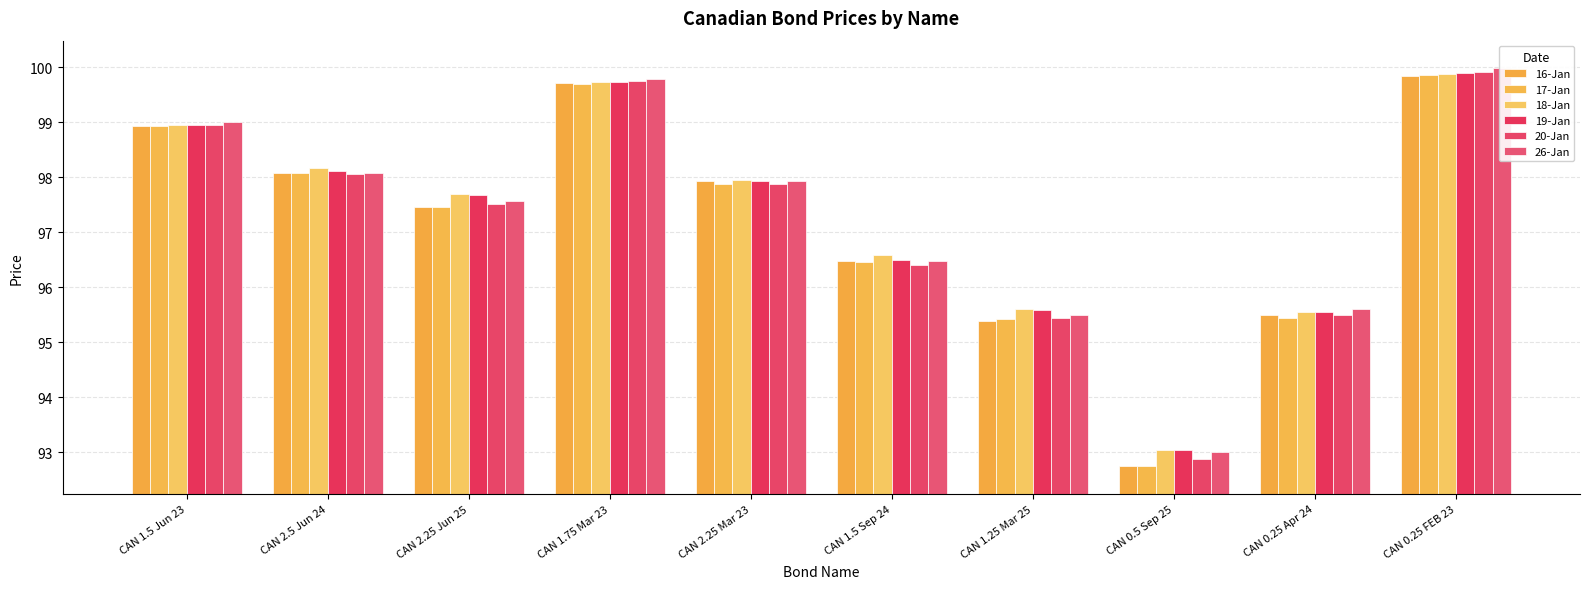

Reading left to right, list all the values displayed in this chart.

16-Jan: CAN 1.5 Jun 23=98.9	CAN 2.5 Jun 24=98.1	CAN 2.25 Jun 25=97.5	CAN 1.75 Mar 23=99.7	CAN 2.25 Mar 23=97.9	CAN 1.5 Sep 24=96.5	CAN 1.25 Mar 25=95.4	CAN 0.5 Sep 25=92.7	CAN 0.25 Apr 24=95.5	CAN 0.25 FEB 23=99.8
17-Jan: CAN 1.5 Jun 23=98.9	CAN 2.5 Jun 24=98.1	CAN 2.25 Jun 25=97.5	CAN 1.75 Mar 23=99.7	CAN 2.25 Mar 23=97.9	CAN 1.5 Sep 24=96.5	CAN 1.25 Mar 25=95.4	CAN 0.5 Sep 25=92.8	CAN 0.25 Apr 24=95.4	CAN 0.25 FEB 23=99.9
18-Jan: CAN 1.5 Jun 23=98.9	CAN 2.5 Jun 24=98.2	CAN 2.25 Jun 25=97.7	CAN 1.75 Mar 23=99.7	CAN 2.25 Mar 23=98.0	CAN 1.5 Sep 24=96.6	CAN 1.25 Mar 25=95.6	CAN 0.5 Sep 25=93.0	CAN 0.25 Apr 24=95.5	CAN 0.25 FEB 23=99.9
19-Jan: CAN 1.5 Jun 23=99.0	CAN 2.5 Jun 24=98.1	CAN 2.25 Jun 25=97.7	CAN 1.75 Mar 23=99.7	CAN 2.25 Mar 23=97.9	CAN 1.5 Sep 24=96.5	CAN 1.25 Mar 25=95.6	CAN 0.5 Sep 25=93.0	CAN 0.25 Apr 24=95.5	CAN 0.25 FEB 23=99.9
20-Jan: CAN 1.5 Jun 23=99.0	CAN 2.5 Jun 24=98.0	CAN 2.25 Jun 25=97.5	CAN 1.75 Mar 23=99.7	CAN 2.25 Mar 23=97.9	CAN 1.5 Sep 24=96.4	CAN 1.25 Mar 25=95.4	CAN 0.5 Sep 25=92.9	CAN 0.25 Apr 24=95.5	CAN 0.25 FEB 23=99.9
26-Jan: CAN 1.5 Jun 23=99.0	CAN 2.5 Jun 24=98.1	CAN 2.25 Jun 25=97.6	CAN 1.75 Mar 23=99.8	CAN 2.25 Mar 23=97.9	CAN 1.5 Sep 24=96.5	CAN 1.25 Mar 25=95.5	CAN 0.5 Sep 25=93.0	CAN 0.25 Apr 24=95.6	CAN 0.25 FEB 23=100.0